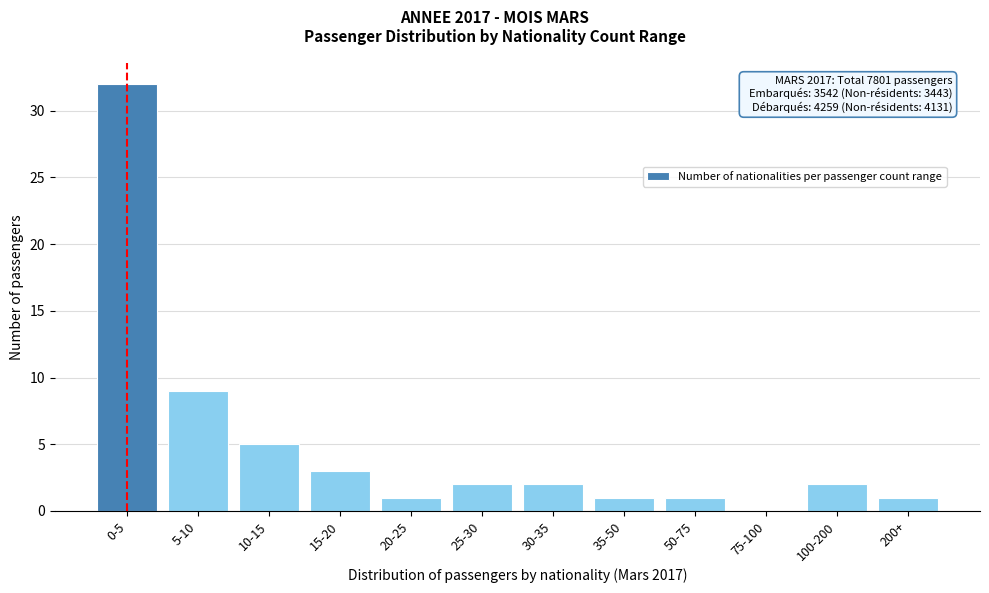

Reading left to right, list all the values displayed in this chart.

0-5=32	5-10=9	10-15=5	15-20=3	20-25=1	25-30=2	30-35=2	35-50=1	50-75=1	75-100=0	100-200=2	200+=1